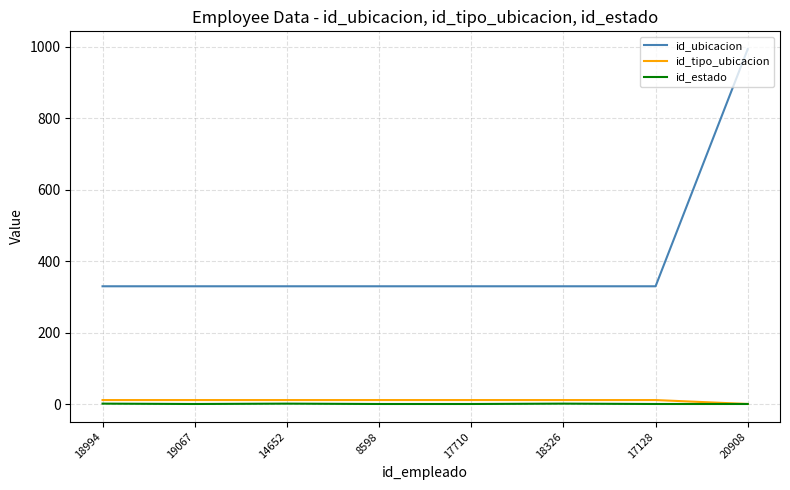

True or false: id_tipo_ubicacion has a value of 12 at 17128.

True